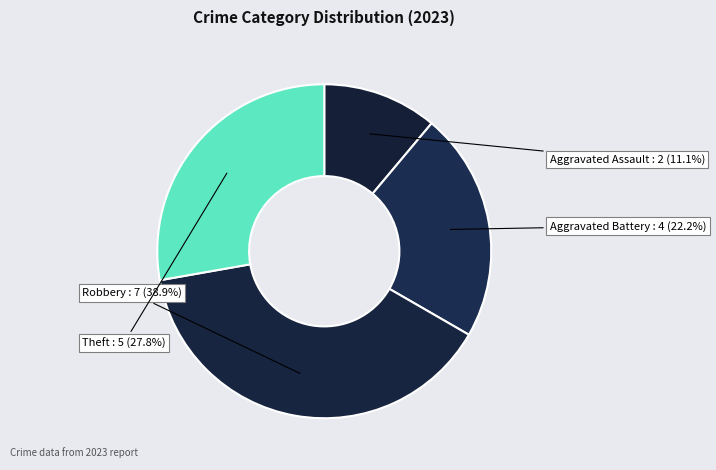

How many segments does this pie chart have?

4